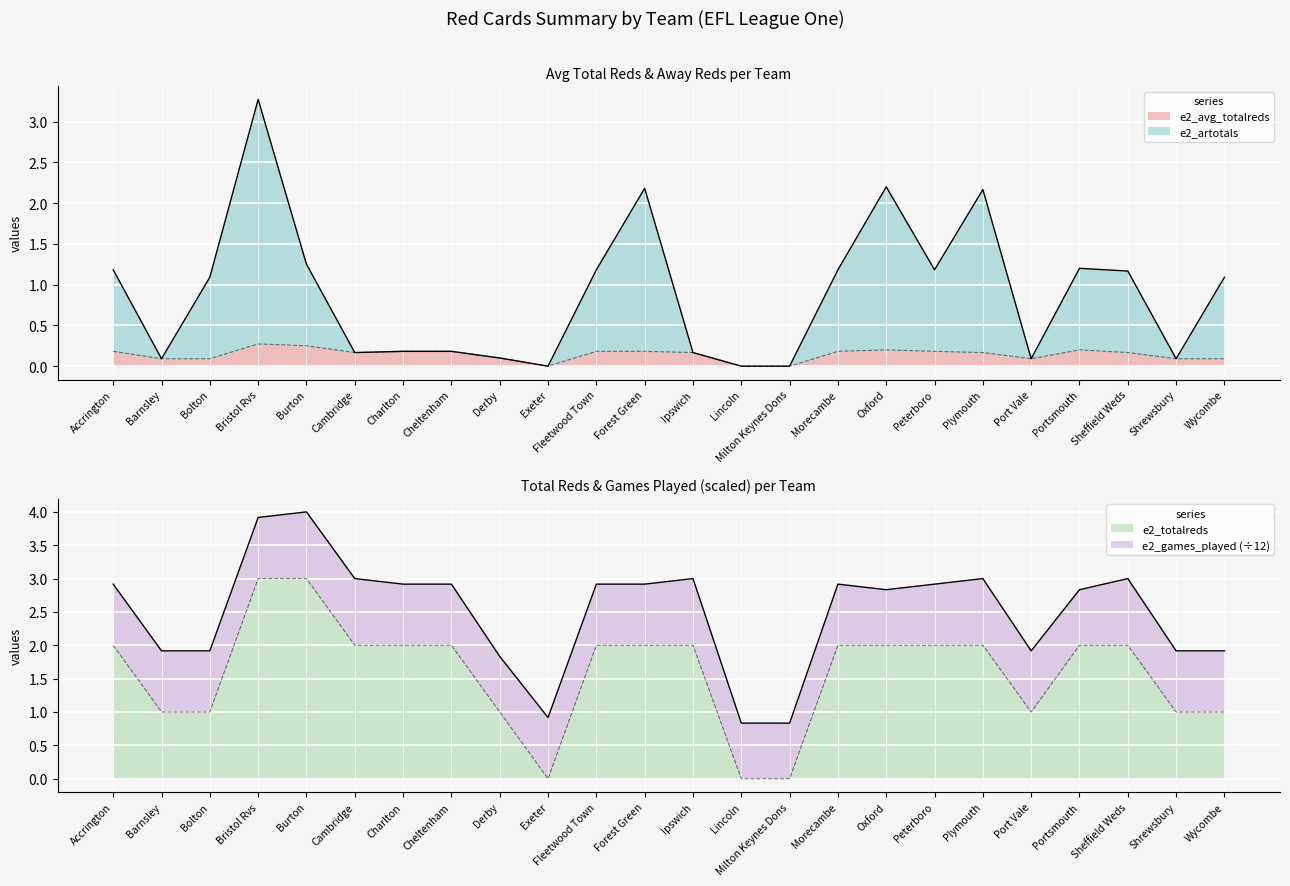

How many intersections are there between e2_totalreds and e2_artotals?

9